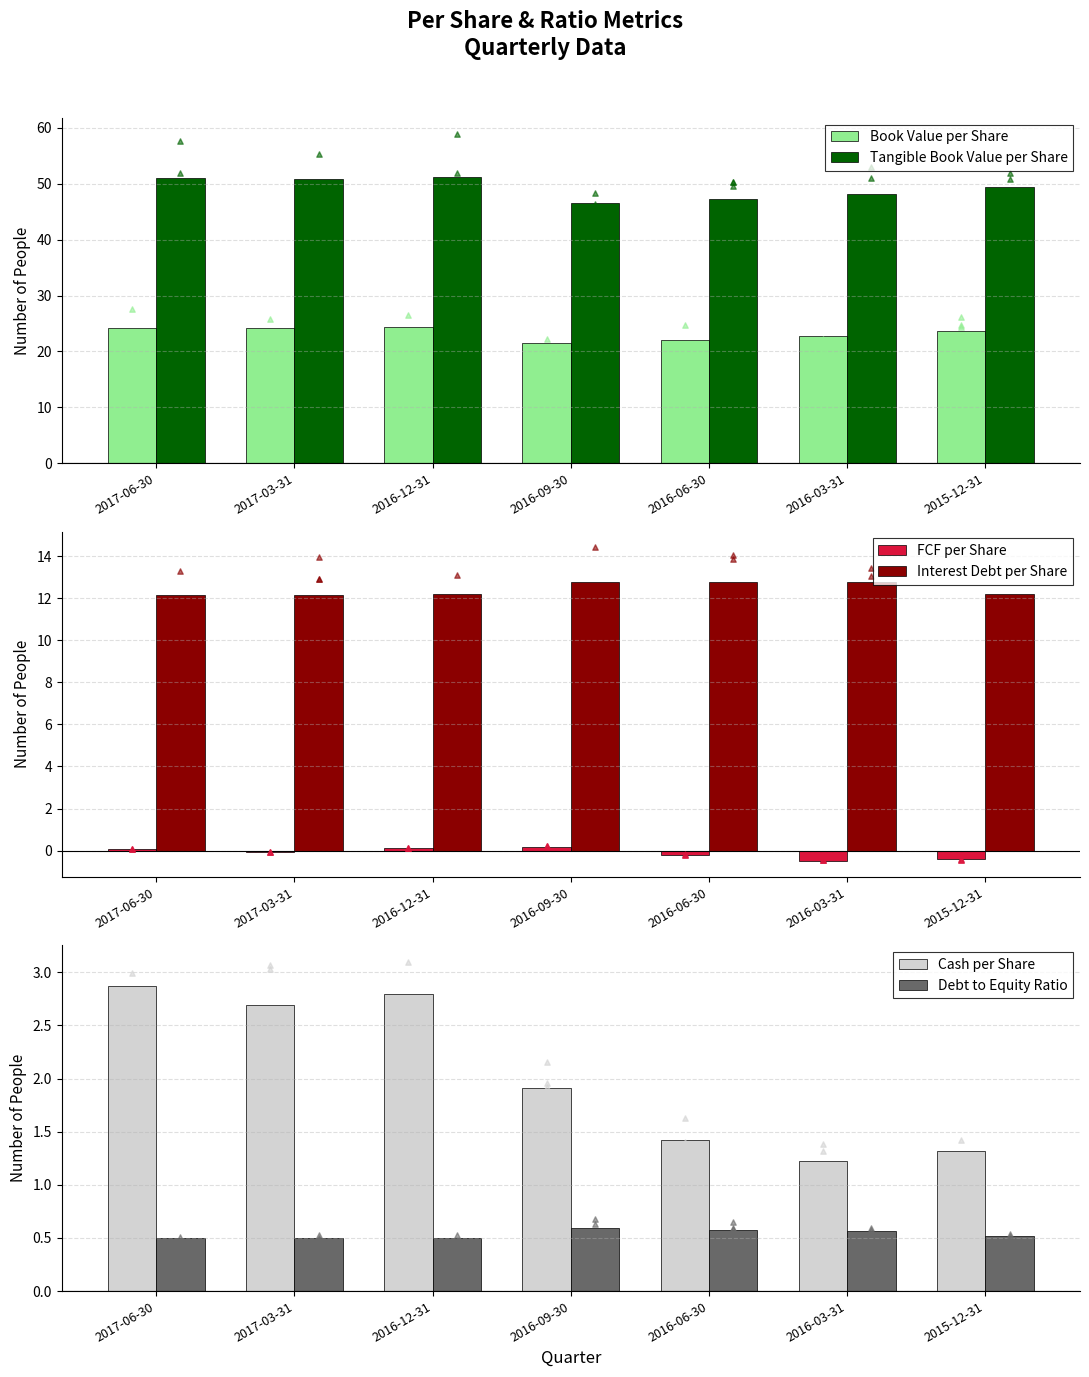

Which series contains the lowest Y value?

FCF per Share